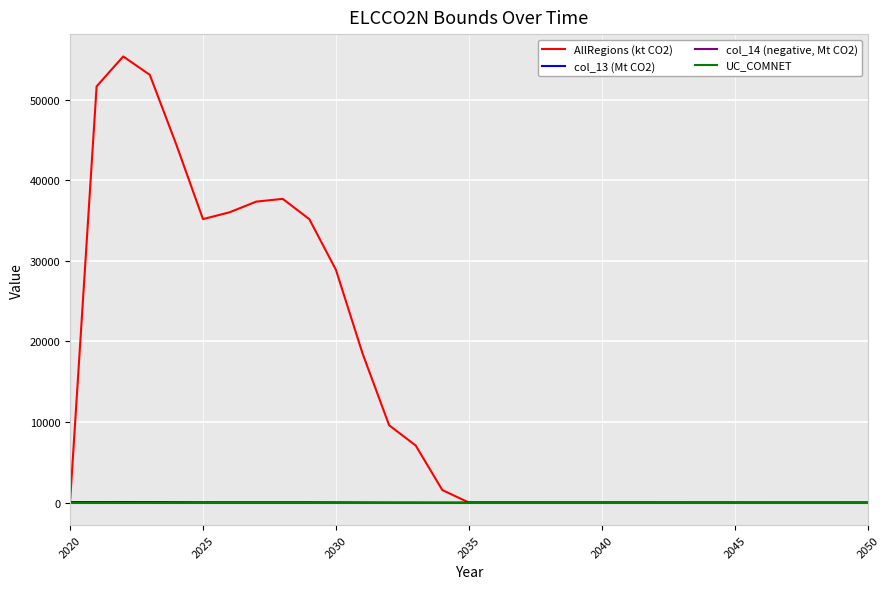

Which has a higher value, 2035 or 2030?

2030